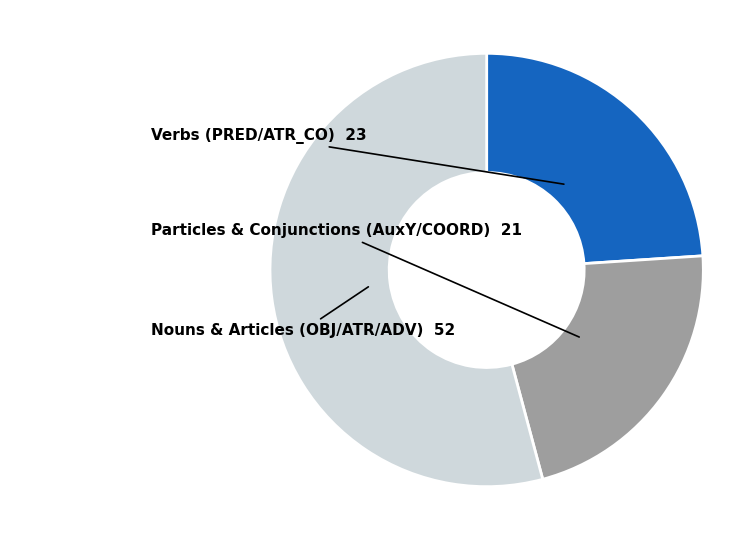

Is there a majority slice in this chart?

Yes